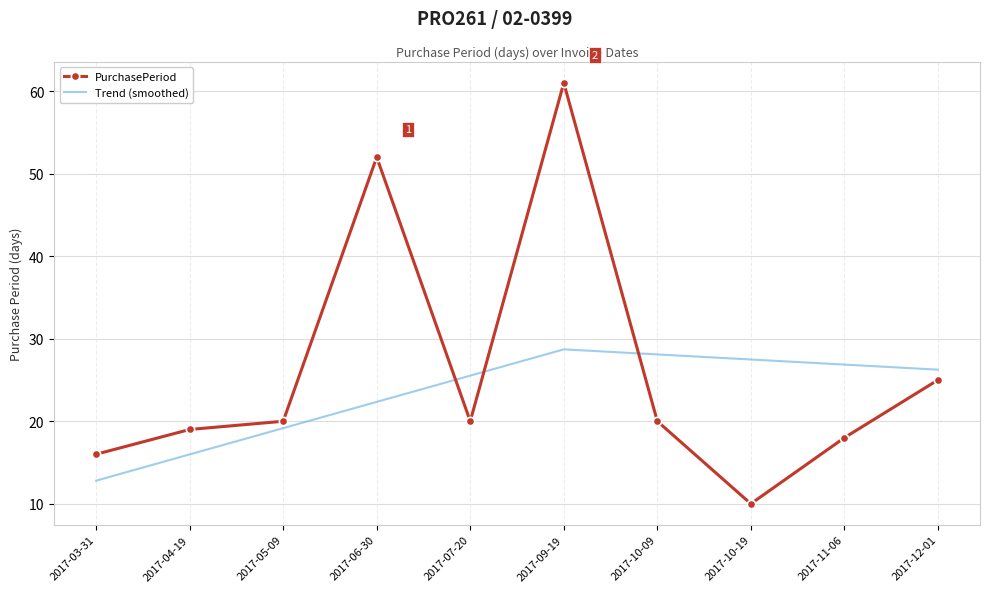

At which category does the chart reach its minimum across all series?

2017-10-19